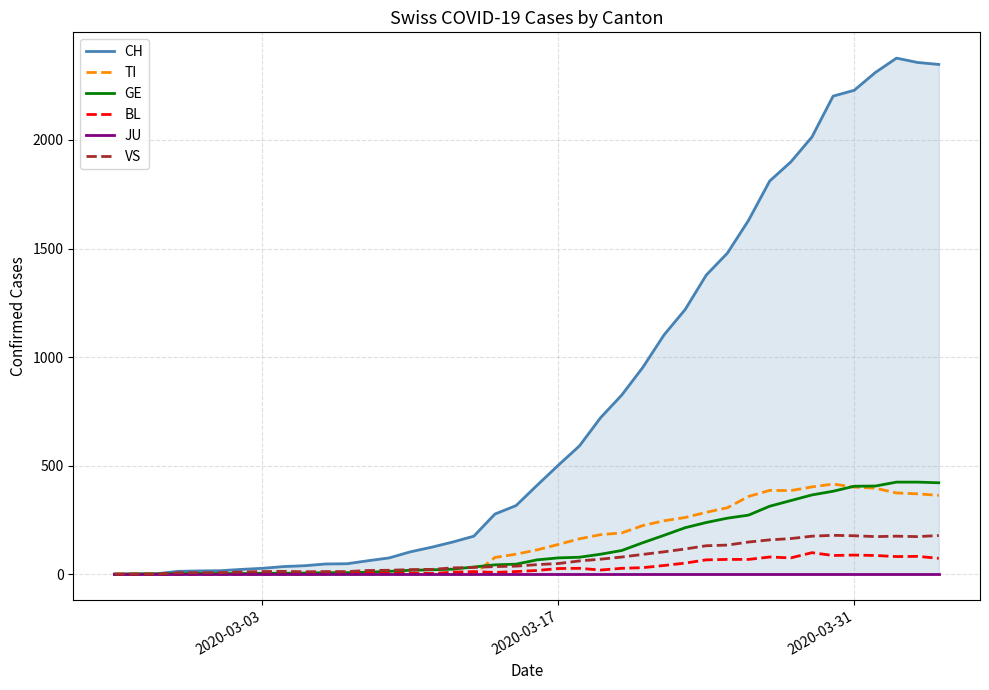

What is the difference between the maximum and minimum values in the GE series?

424